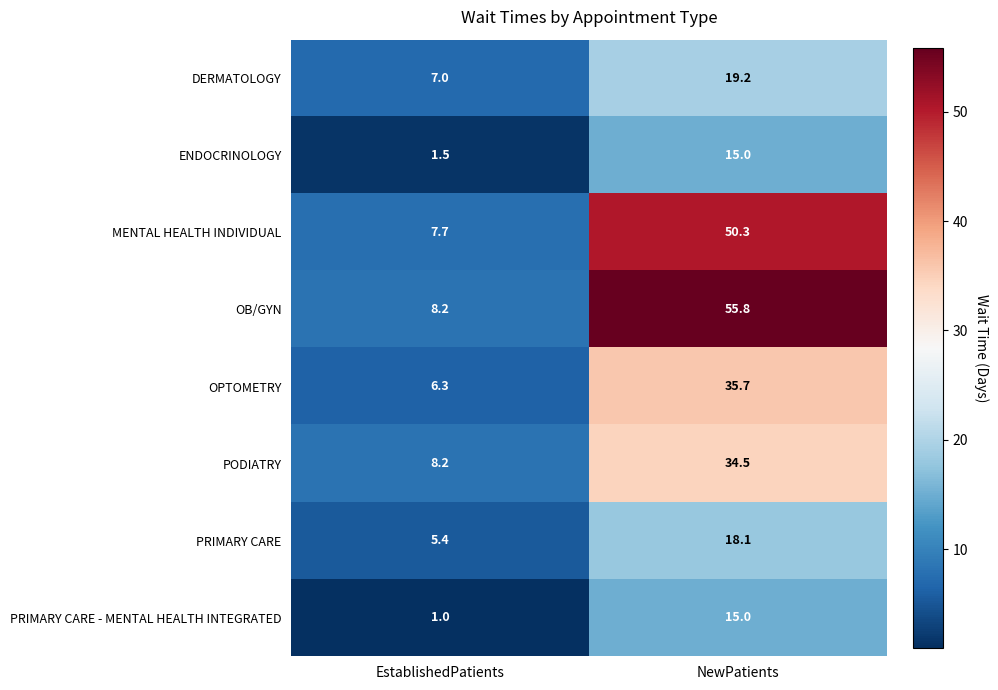

At how many categories does at least one series exceed 48?

1